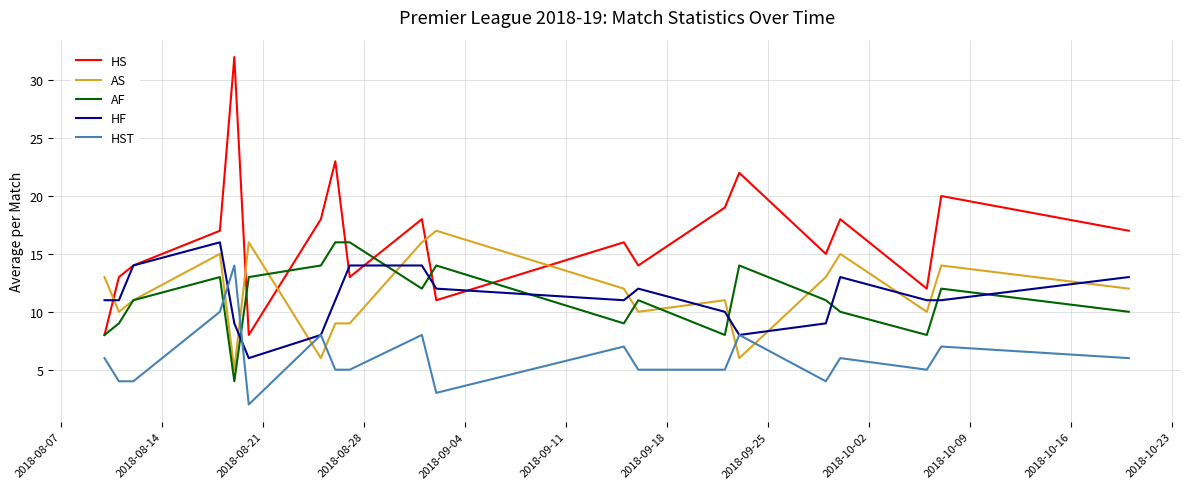

Which series has the largest total across all categories?

HS